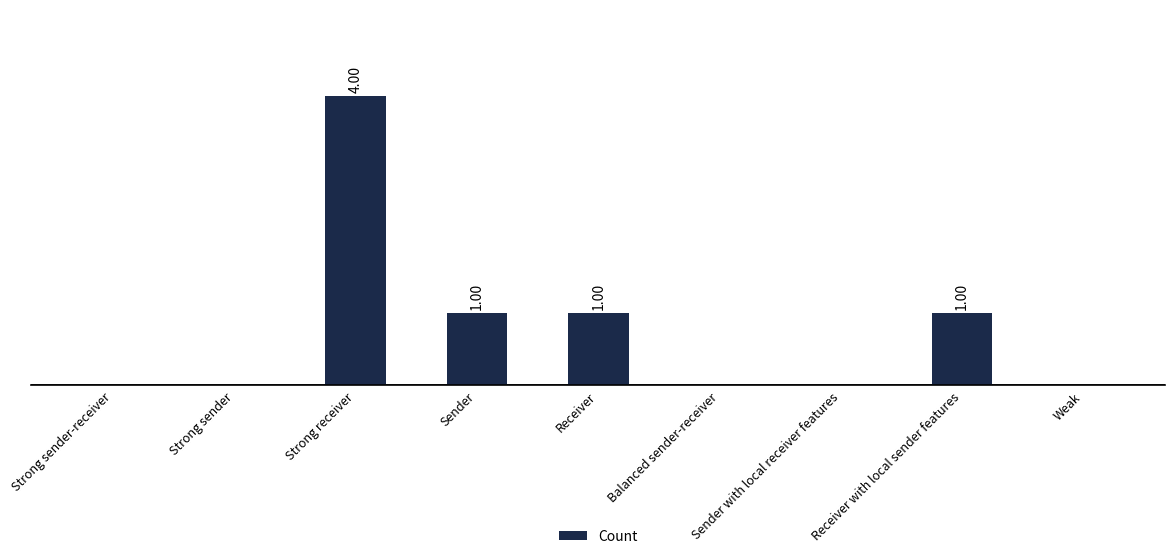

Is it true that the value at Sender is 2?

False